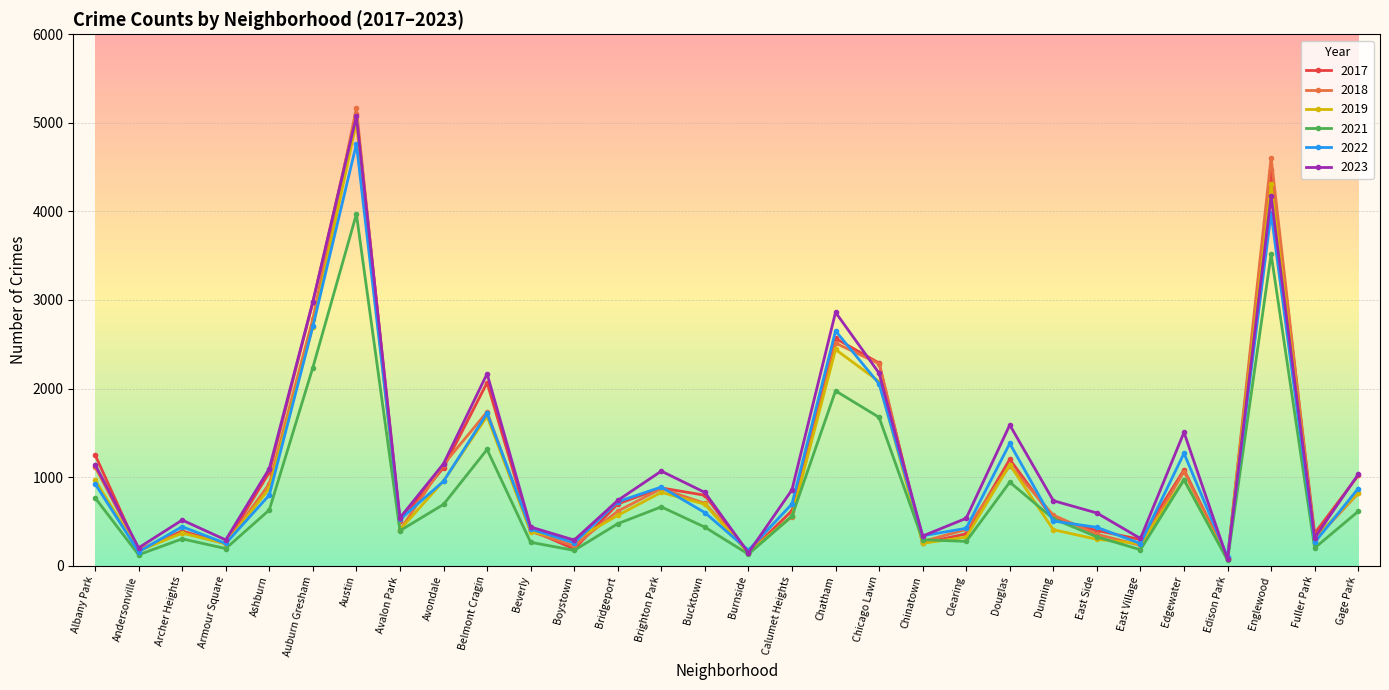

Which label corresponds to the largest value in the chart?

Austin